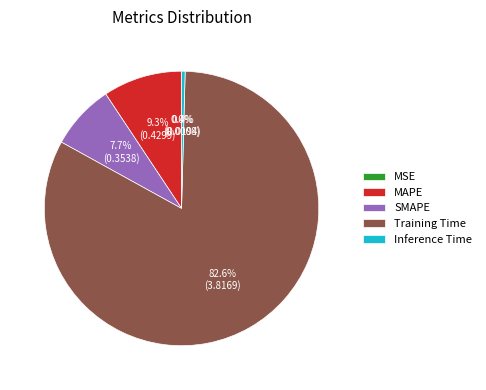

To the nearest percent, what is the difference between the SMAPE and MAPE slice percentages?

2%